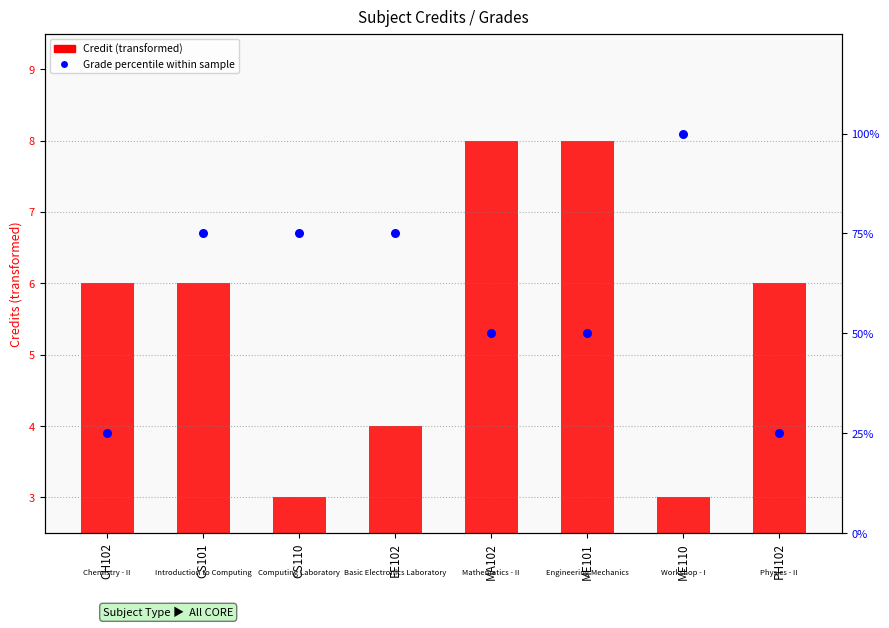

Is the value of Grade percentile at CS101 greater than the value of Credit (transformed) at CS110?

Yes